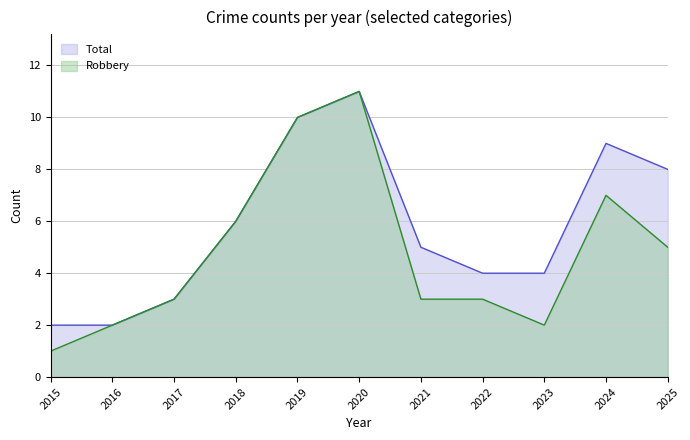

List the labels in order of Robbery value, smallest first.

2015, 2016, 2023, 2017, 2021, 2022, 2025, 2018, 2024, 2019, 2020